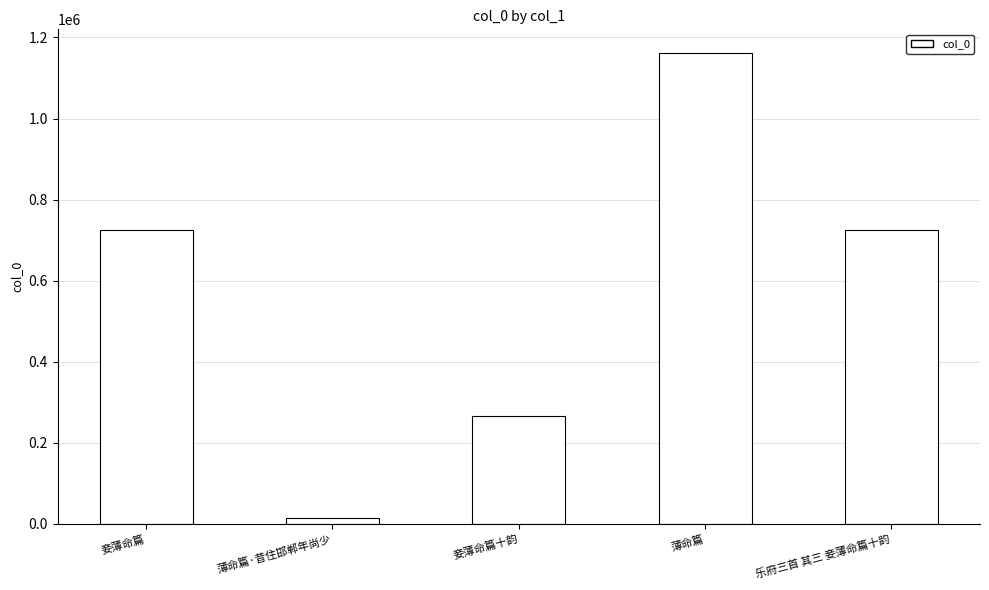

Which category has the highest value across all series?

薄命篇